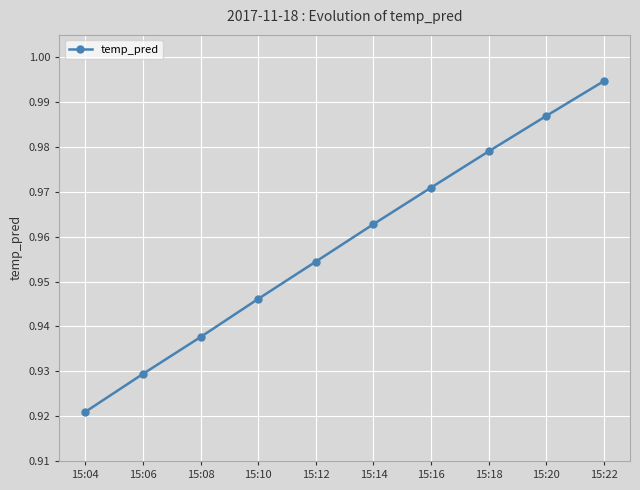

List the labels in order of value, largest first.

15:22, 15:20, 15:18, 15:16, 15:14, 15:12, 15:10, 15:08, 15:06, 15:04